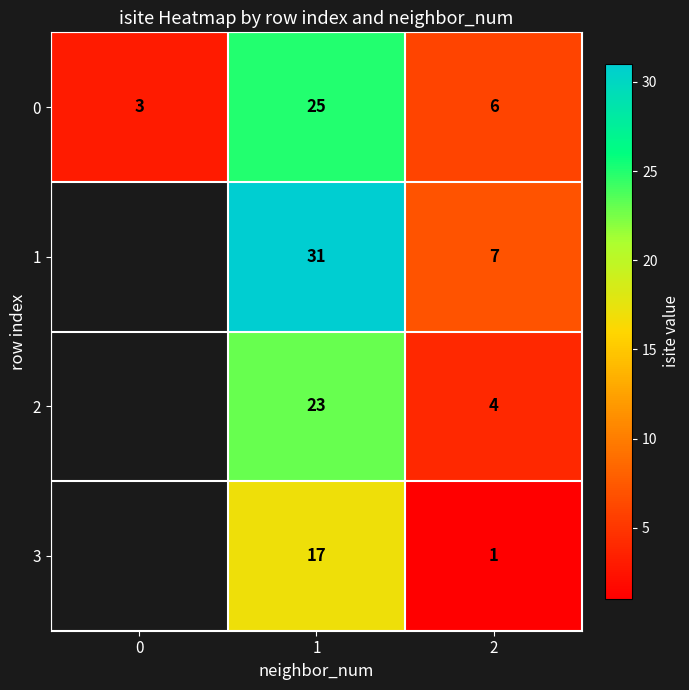

How many data points does each series have?

3